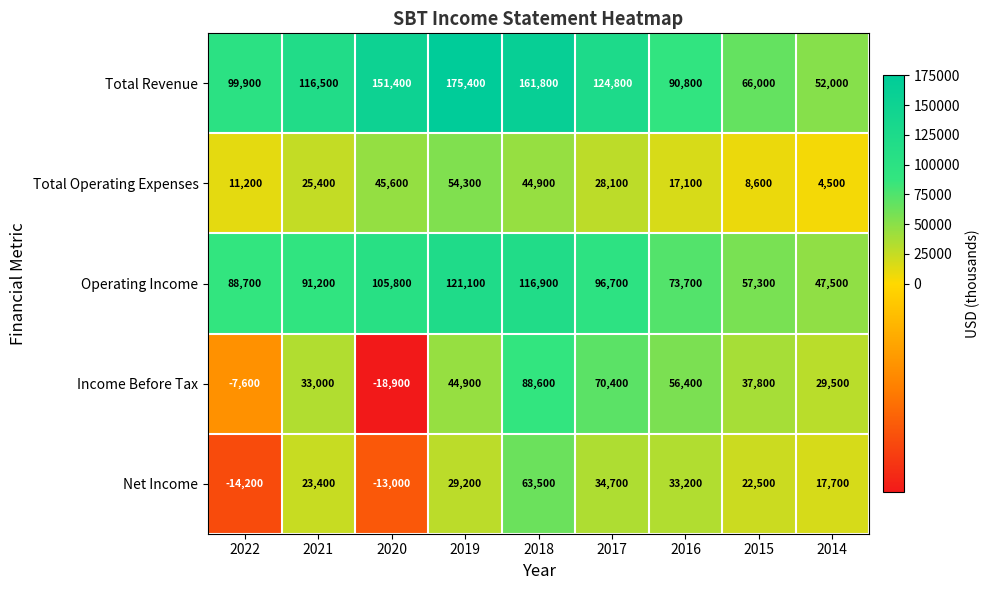

How many categories are shown in the chart?

9